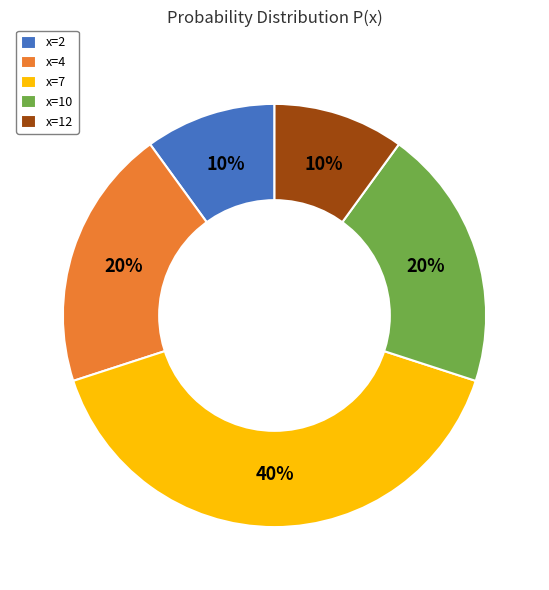

True or false: x=7 accounts for 40% of the total.

True